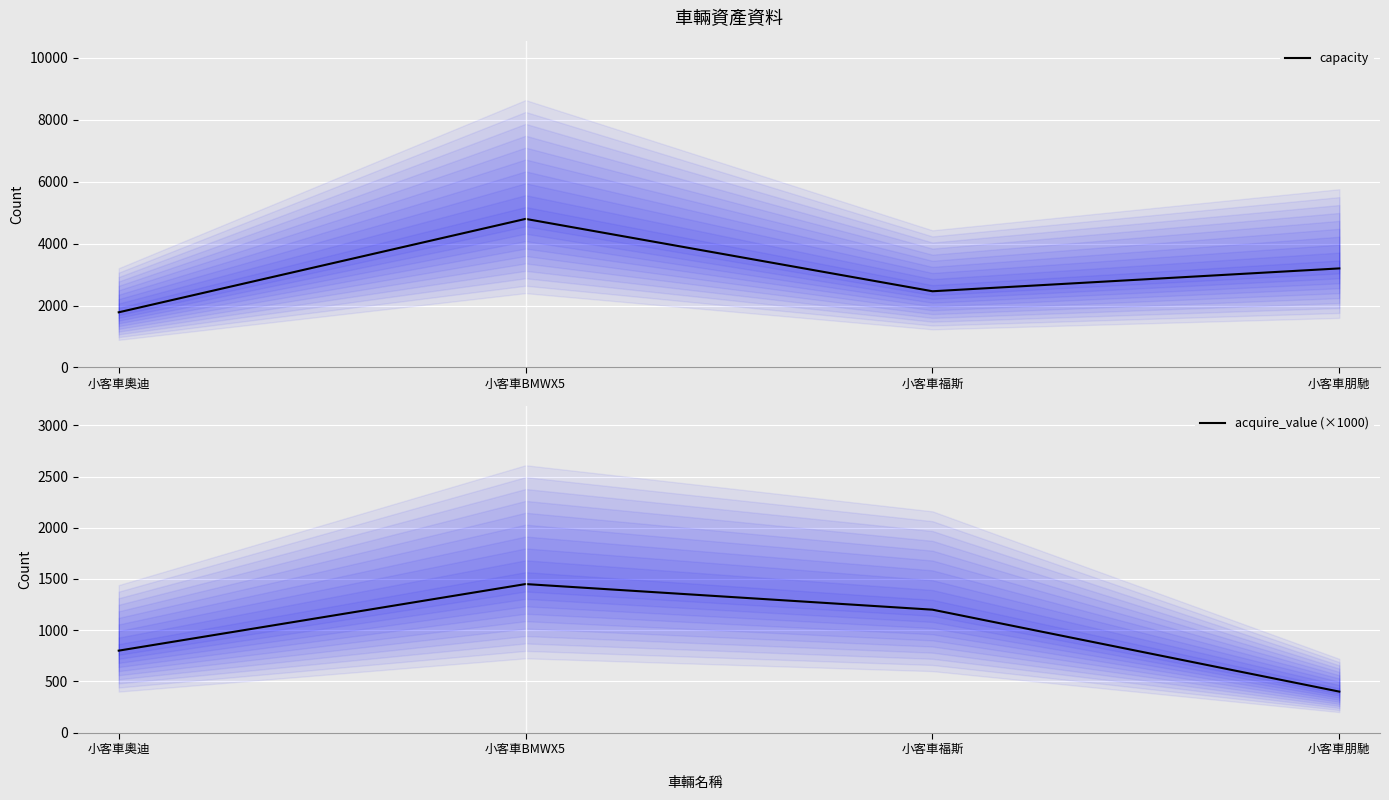

Rank the categories by acquire_value (×1000) value from highest to lowest.

小客車BMWX5, 小客車福斯, 小客車奧迪, 小客車朋馳